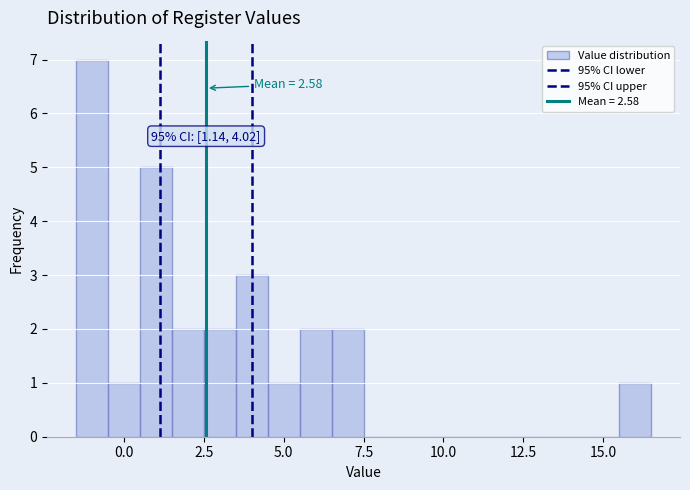

Read against the x-axis, roughly where is the centre of the tallest bar?

-1.0